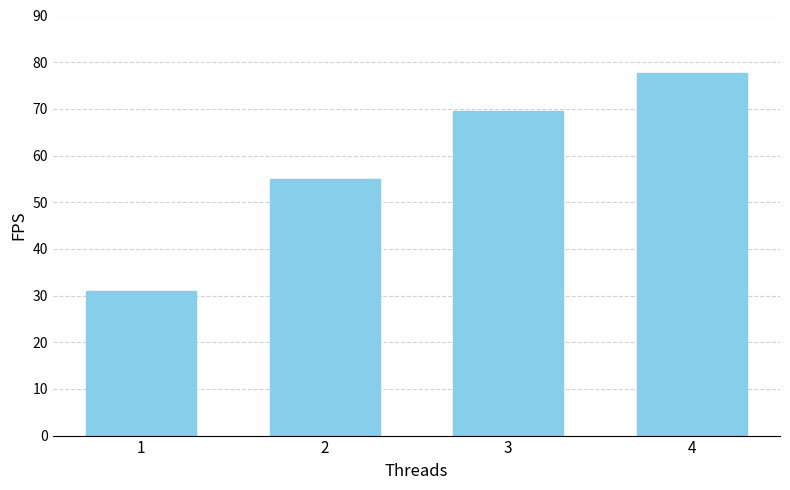

Rank the categories by value from lowest to highest.

1, 2, 3, 4